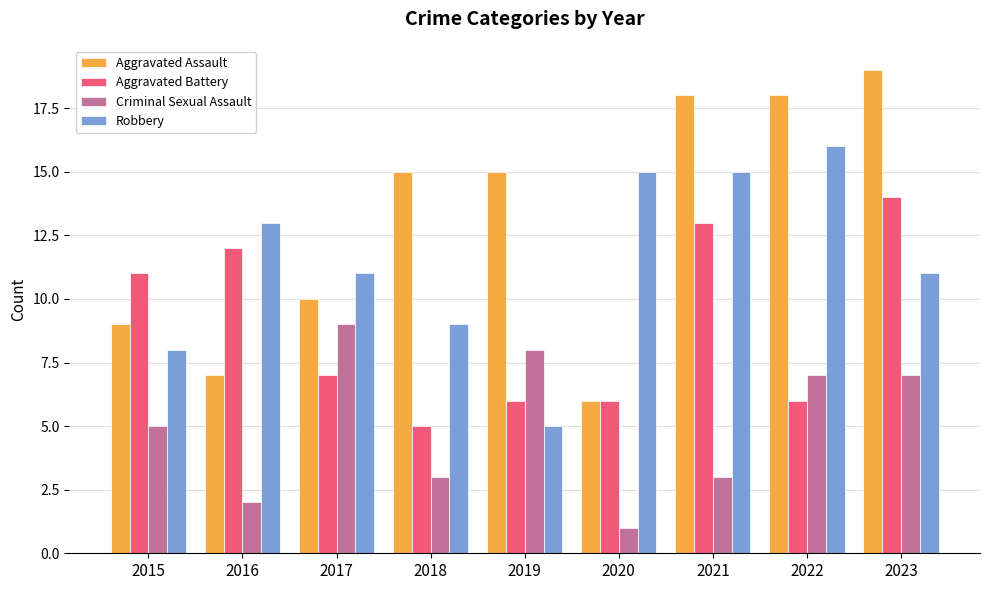

What is the difference between the maximum and second lowest values in the Robbery series?

8